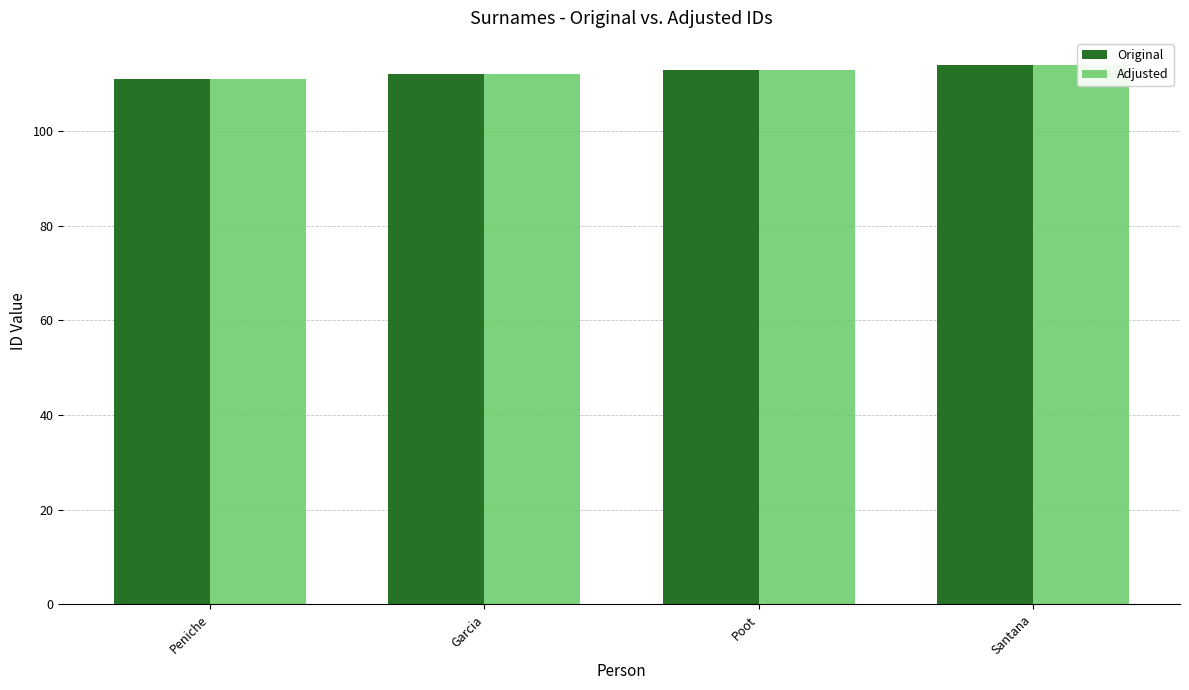

What is the smallest value displayed?

111